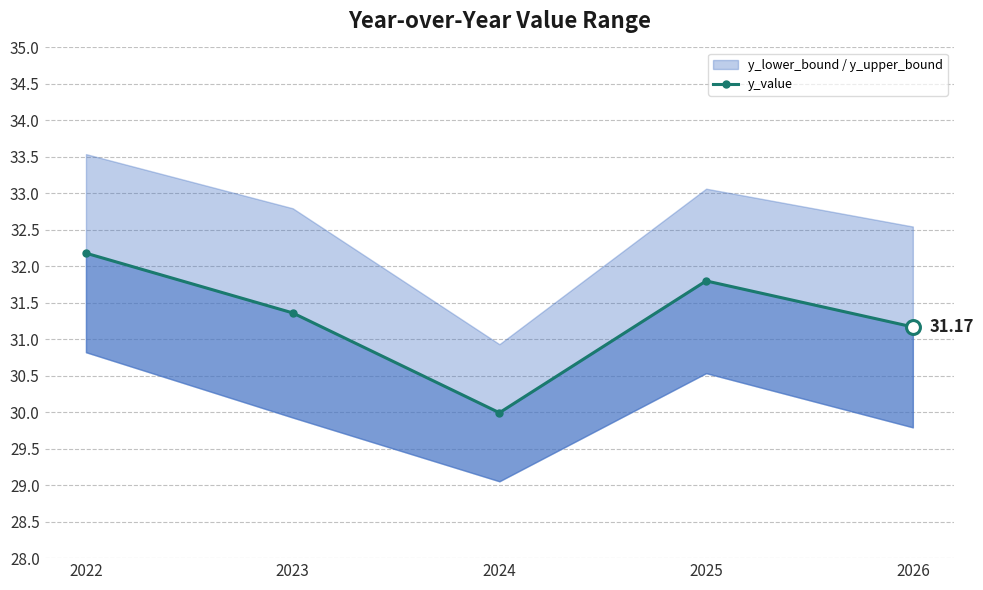

Where is the data nearest to the value 31?

2026